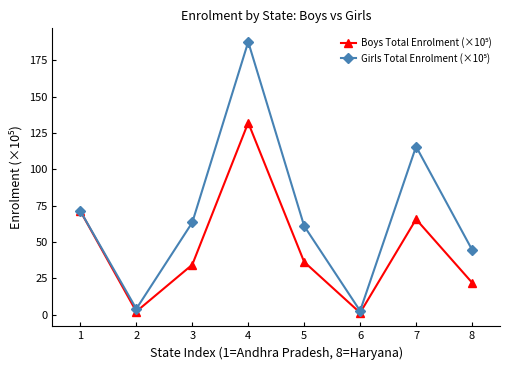

At which category is the sum across all series the highest?

4